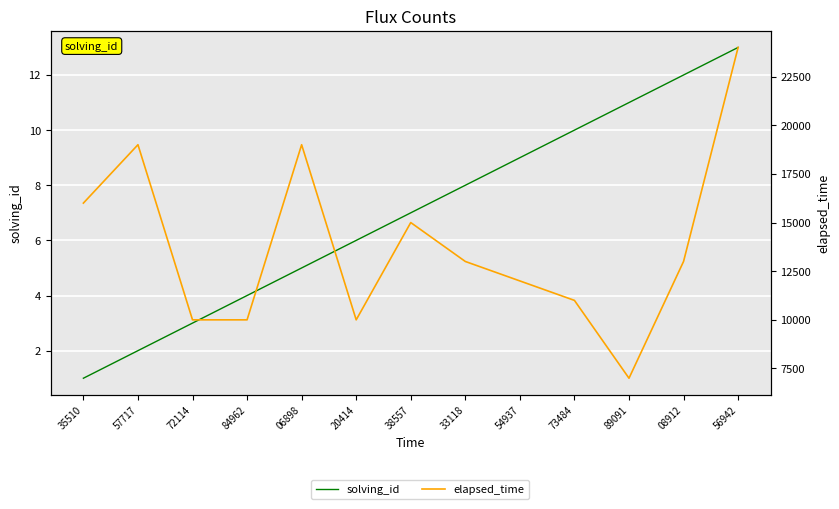

True or false: solving_id has a value of 6 at 84962.

False